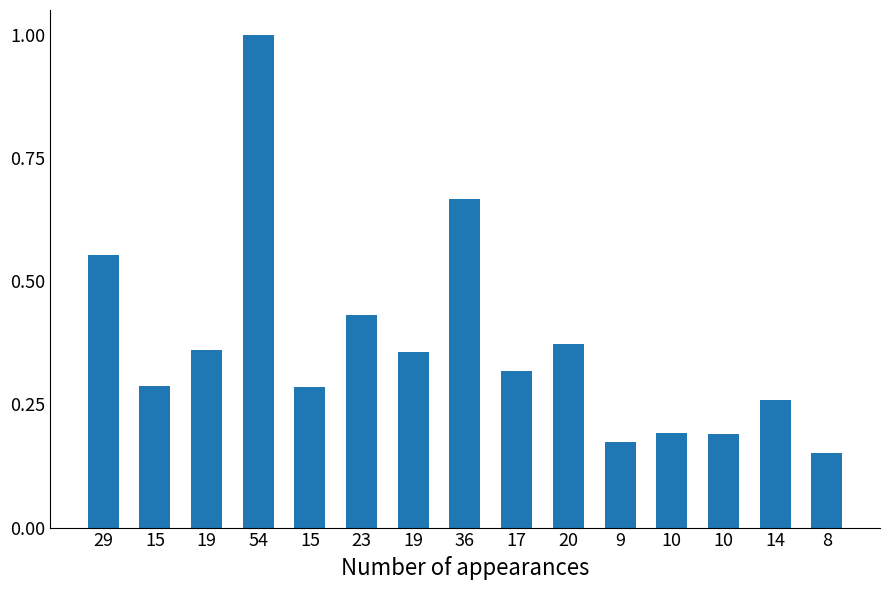

Reading left to right, extract all data points from this chart.

0.6	0.3	0.4	1.0	0.3	0.4	0.4	0.7	0.3	0.4	0.2	0.2	0.2	0.3	0.2